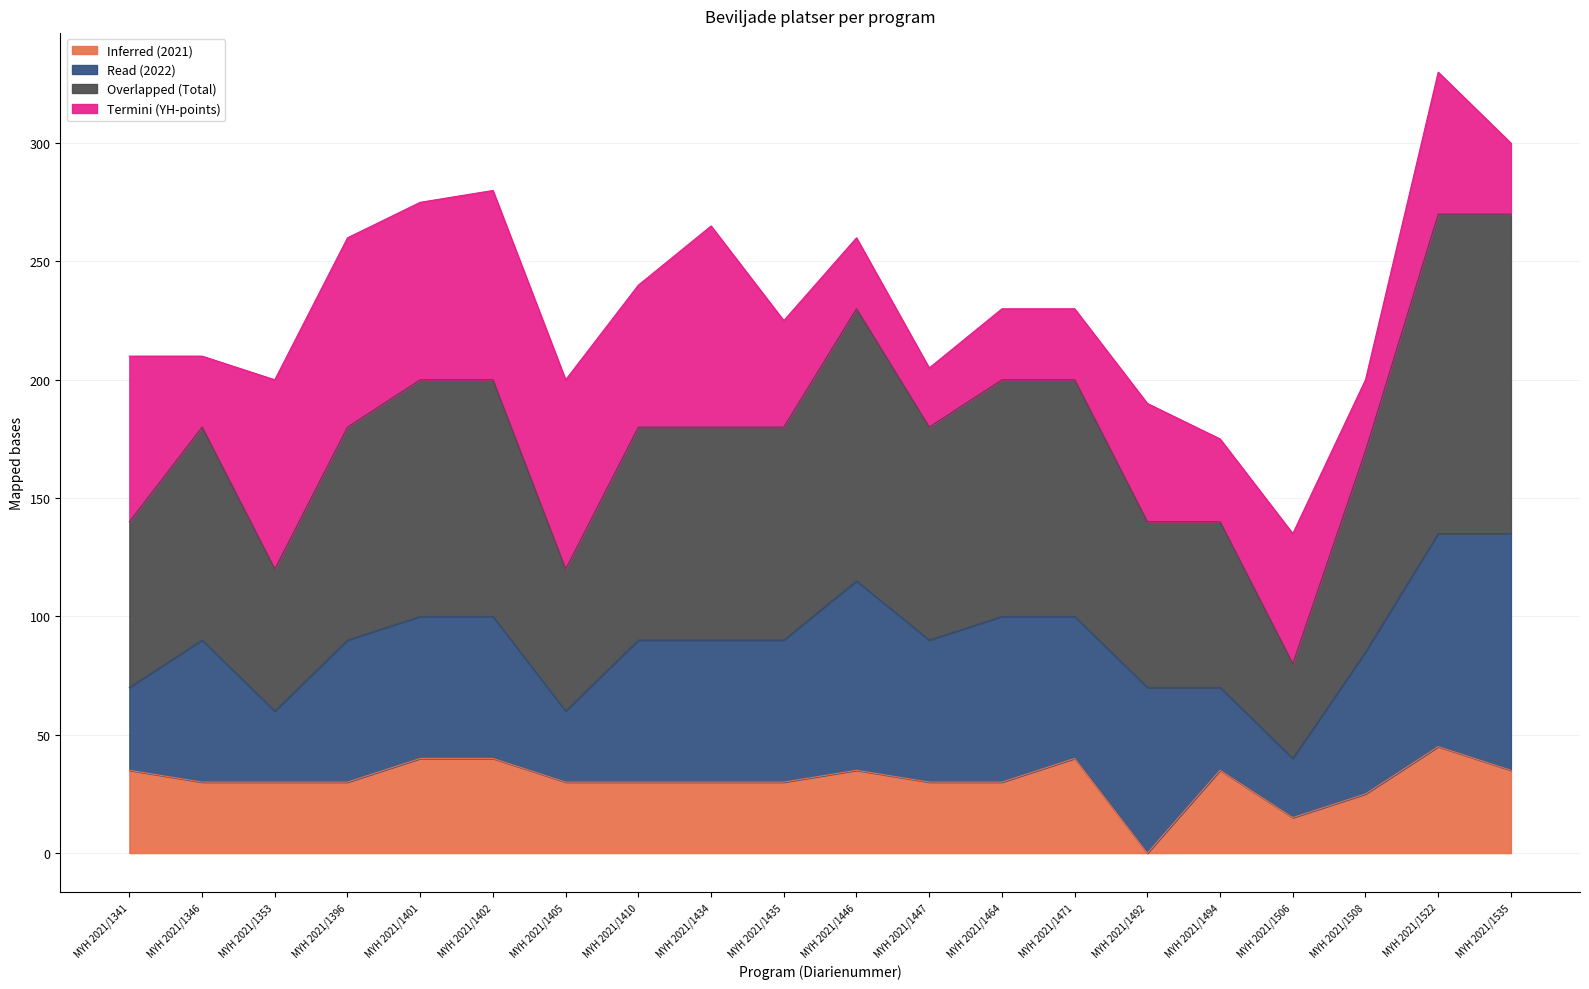

At which category is the sum across all series the highest?

MYH 2021/1522